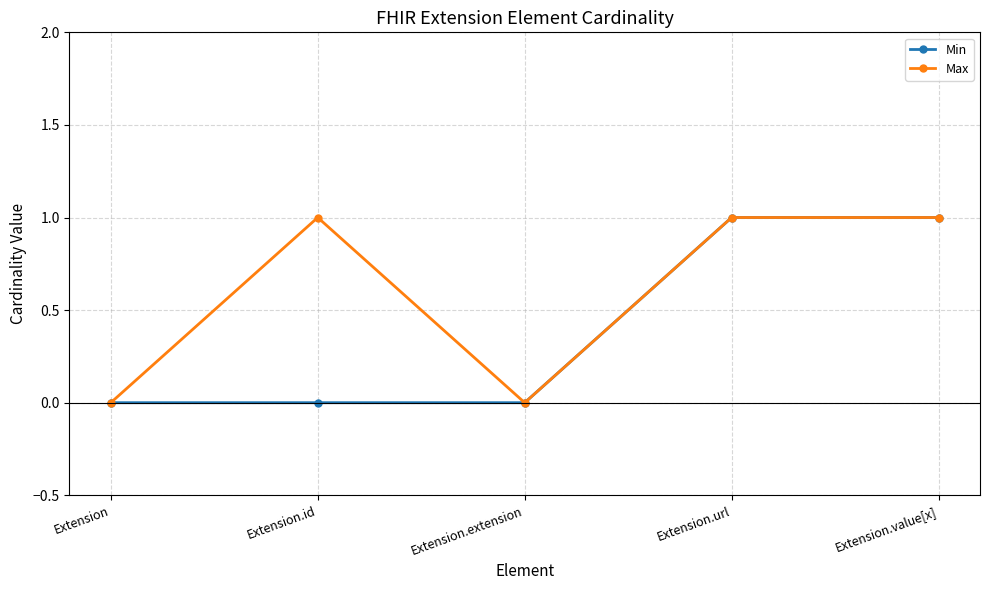

Which series has the largest total across all categories?

Max